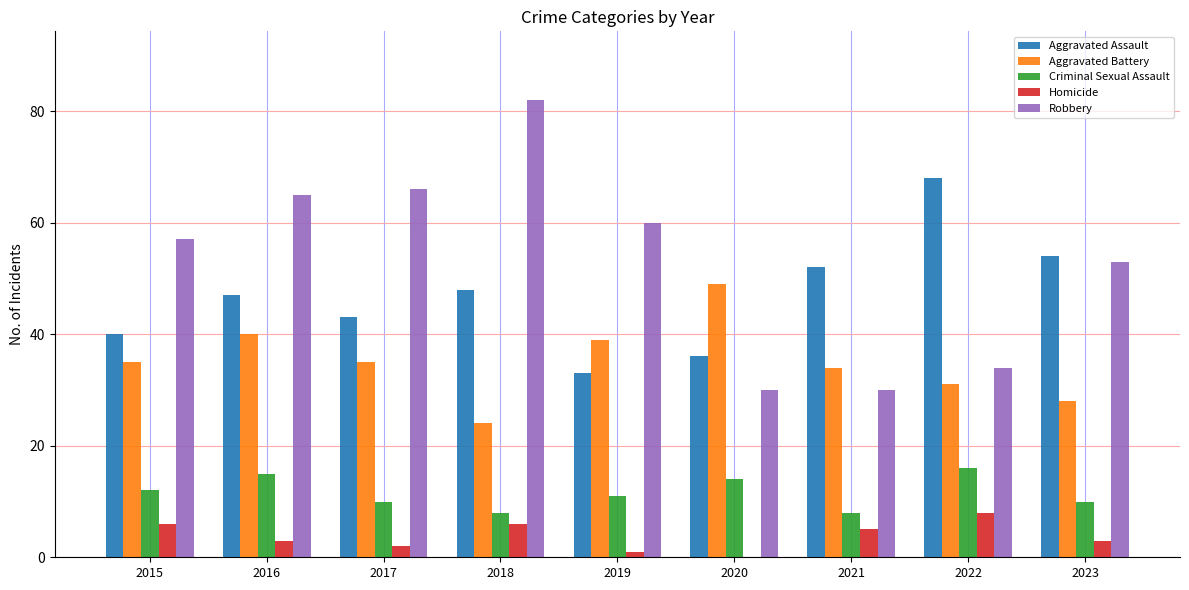

What is the highest value of the Aggravated Assault series?

68